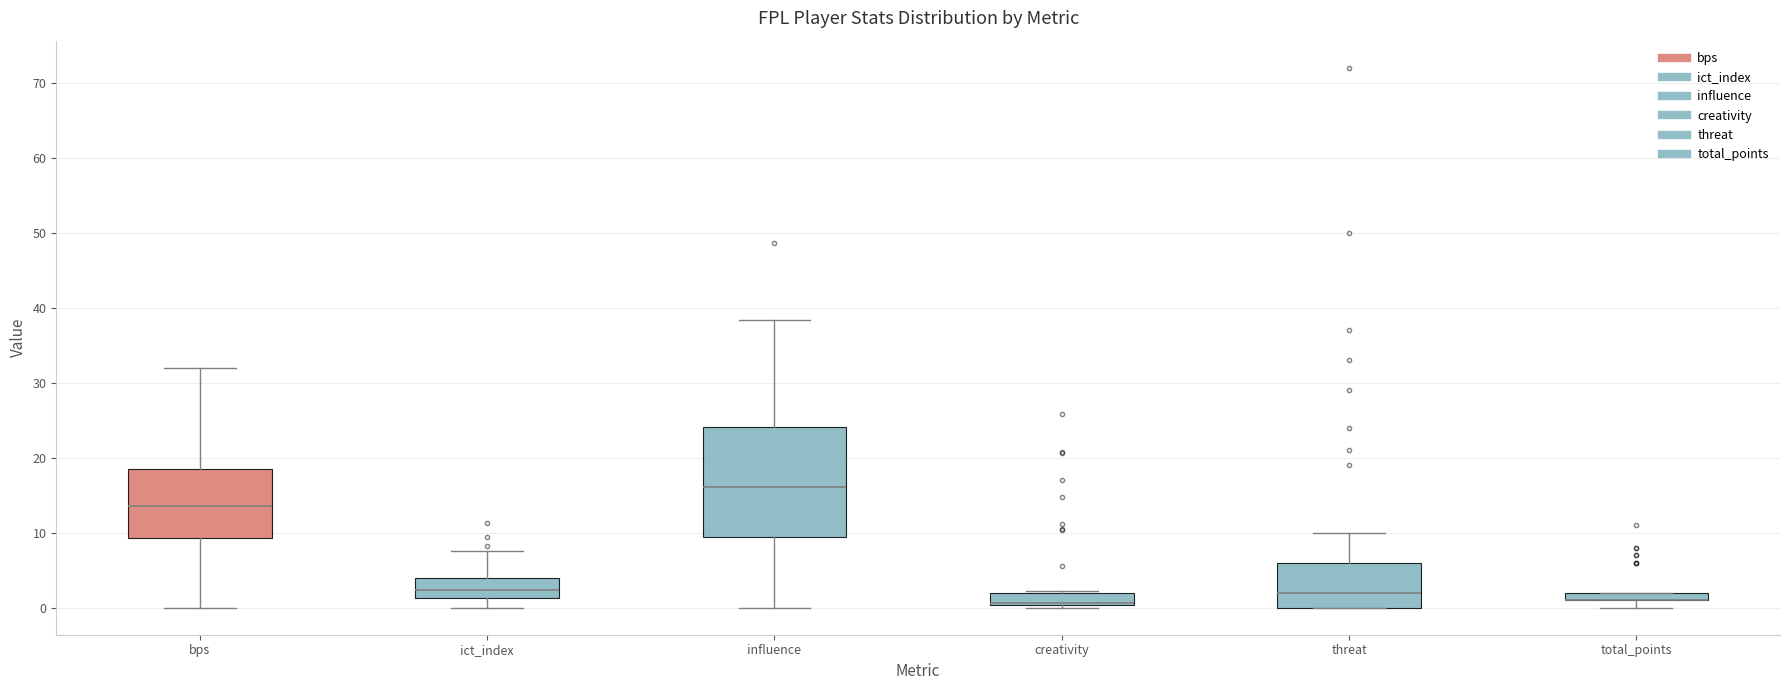

Comparing the boxes themselves (not the whiskers), which one is the tallest?

influence